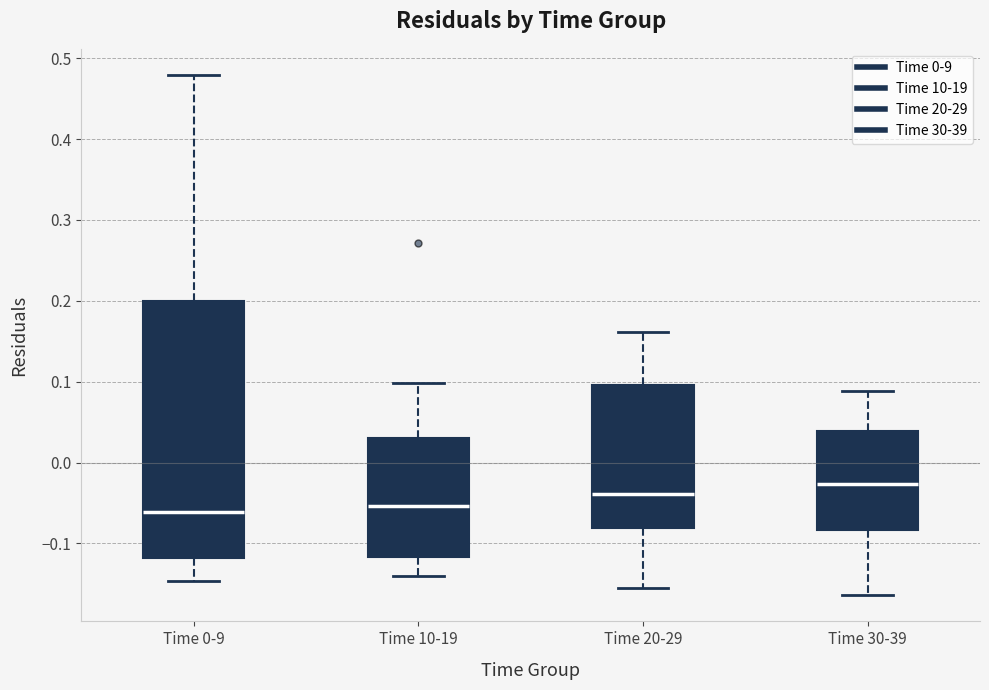

Reading left to right, transcribe this box plot: for each box, give where its median line is, the range the box spans, and where its two whiskers end, as read against the y-axis. The values are not printed on the chart, so give them approximately, as read against the axis.

Time 0-9: median -0.06, box -0.12 to 0.20, whiskers -0.15 to 0.48
Time 10-19: median -0.05, box -0.12 to 0.03, whiskers -0.14 to 0.10
Time 20-29: median -0.04, box -0.08 to 0.10, whiskers -0.16 to 0.16
Time 30-39: median -0.03, box -0.08 to 0.04, whiskers -0.16 to 0.09